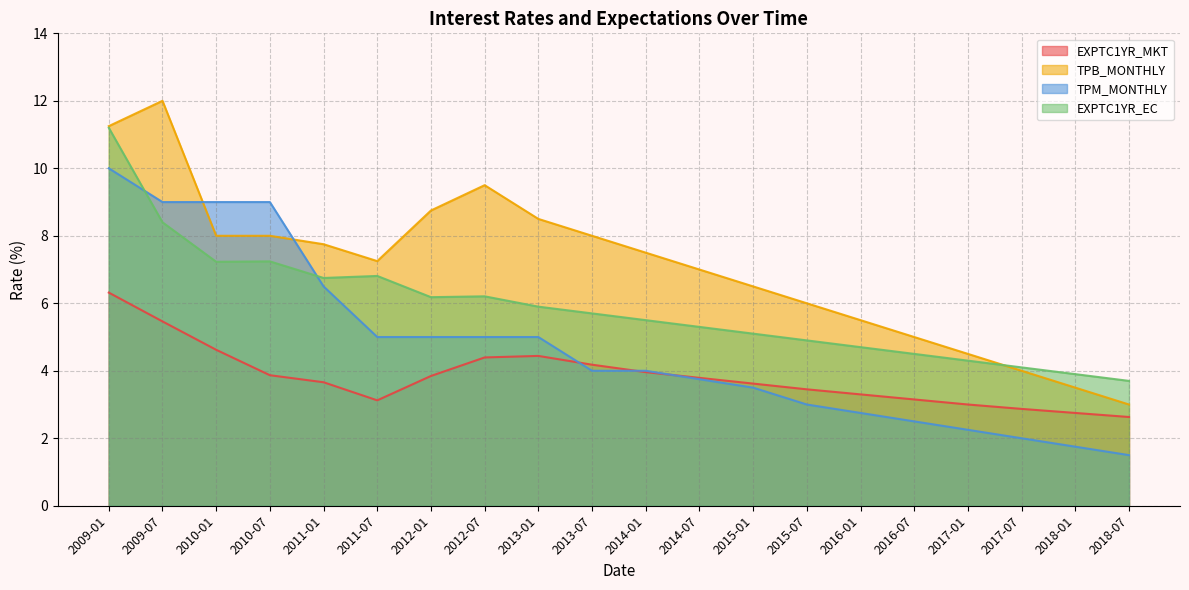

Reading left to right, transcribe all the data shown in this chart.

EXPTC1YR_MKT: 2009-01=6.3	2009-07=5.5	2010-01=4.6	2010-07=3.9	2011-01=3.7	2011-07=3.1	2012-01=3.8	2012-07=4.4	2013-01=4.4	2013-07=4.2	2014-01=4.0	2014-07=3.8	2015-01=3.6	2015-07=3.5	2016-01=3.3	2016-07=3.1	2017-01=3.0	2017-07=2.9	2018-01=2.8	2018-07=2.6
TPB_MONTHLY: 2009-01=11.2	2009-07=12.0	2010-01=8.0	2010-07=8.0	2011-01=7.8	2011-07=7.2	2012-01=8.8	2012-07=9.5	2013-01=8.5	2013-07=8.0	2014-01=7.5	2014-07=7.0	2015-01=6.5	2015-07=6.0	2016-01=5.5	2016-07=5.0	2017-01=4.5	2017-07=4.0	2018-01=3.5	2018-07=3.0
TPM_MONTHLY: 2009-01=10.0	2009-07=9.0	2010-01=9.0	2010-07=9.0	2011-01=6.5	2011-07=5.0	2012-01=5.0	2012-07=5.0	2013-01=5.0	2013-07=4.0	2014-01=4.0	2014-07=3.8	2015-01=3.5	2015-07=3.0	2016-01=2.8	2016-07=2.5	2017-01=2.2	2017-07=2.0	2018-01=1.8	2018-07=1.5
EXPTC1YR_EC: 2009-01=11.2	2009-07=8.4	2010-01=7.2	2010-07=7.2	2011-01=6.8	2011-07=6.8	2012-01=6.2	2012-07=6.2	2013-01=5.9	2013-07=5.7	2014-01=5.5	2014-07=5.3	2015-01=5.1	2015-07=4.9	2016-01=4.7	2016-07=4.5	2017-01=4.3	2017-07=4.1	2018-01=3.9	2018-07=3.7